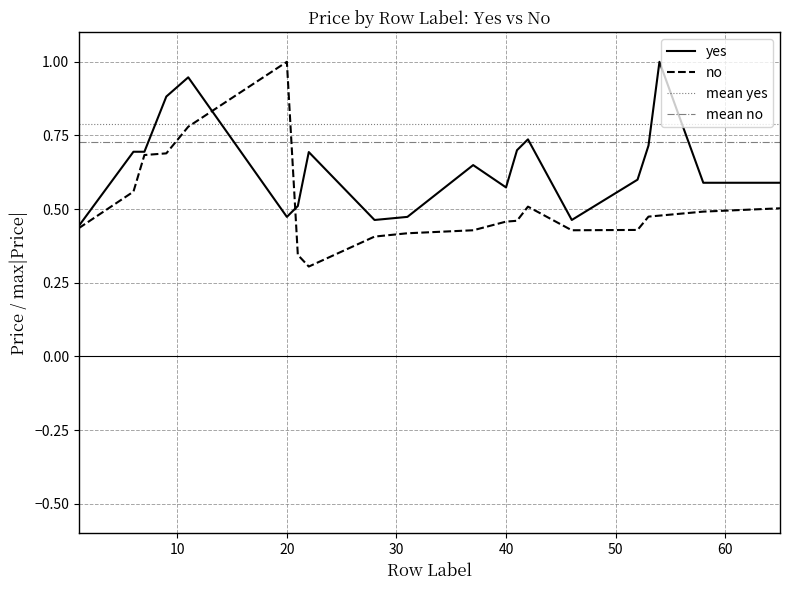

How many lines are shown in the chart?

2